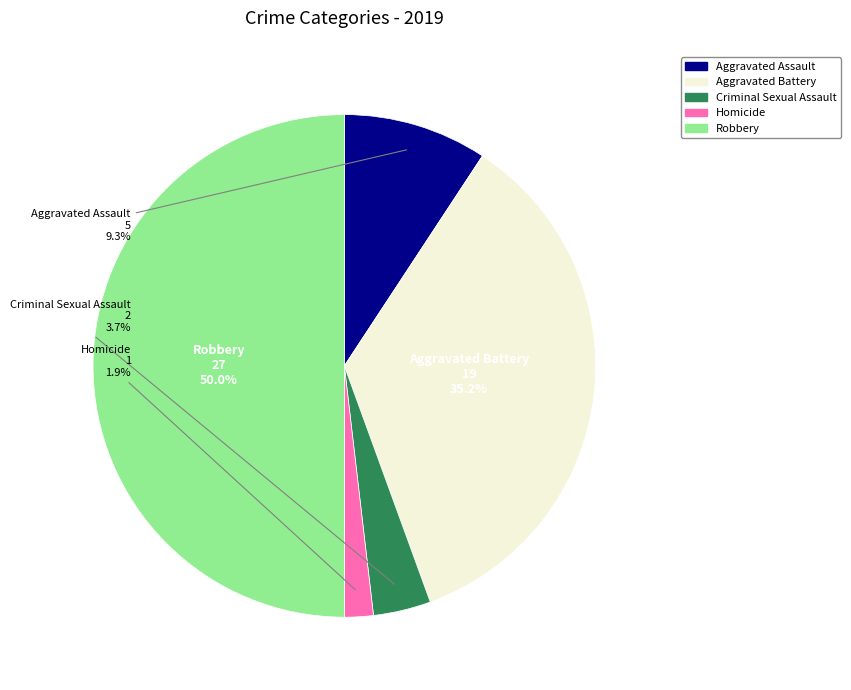

To the nearest percent, what portion does Aggravated Assault represent?

9%